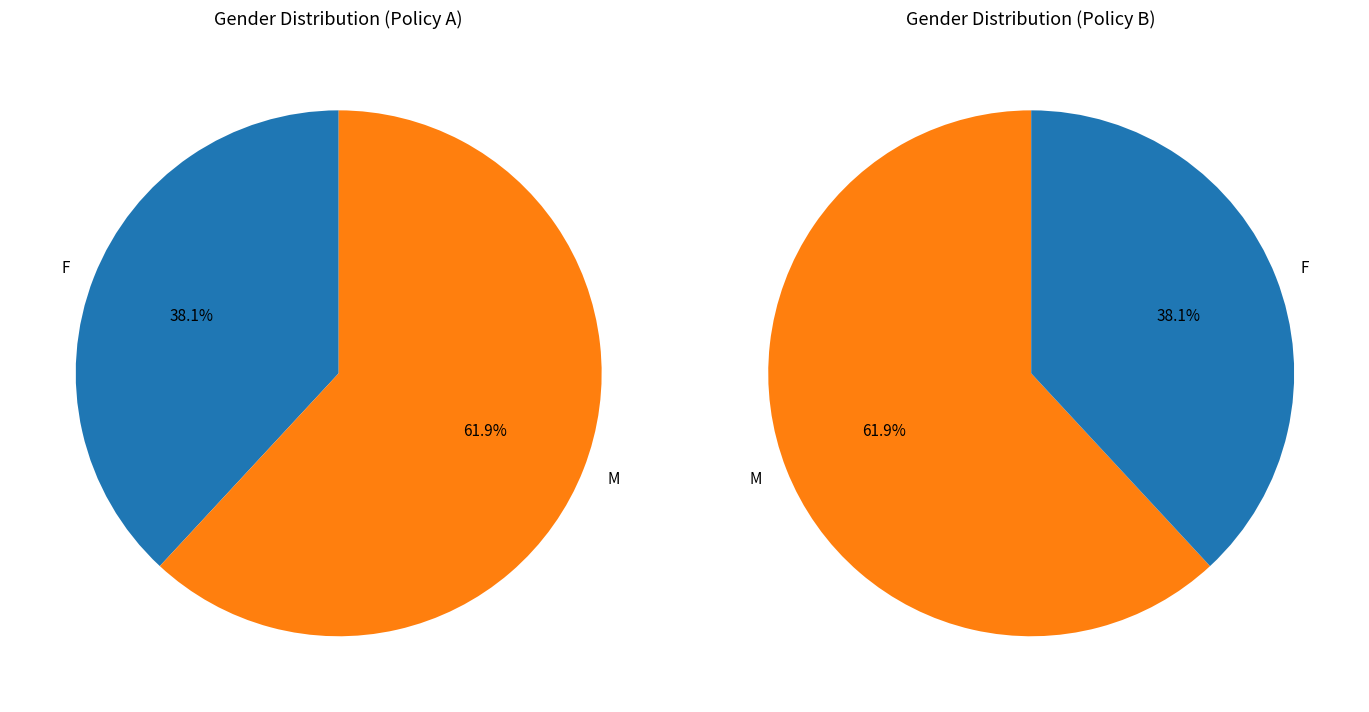

How many slices are in this pie chart?

2